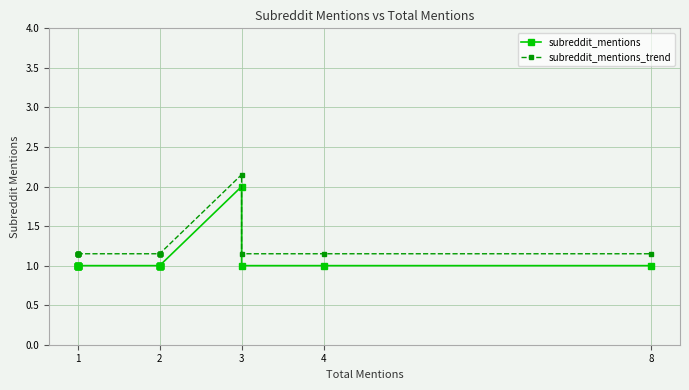

The value of subreddit_mentions at 2 is 1.3. True or false?

False